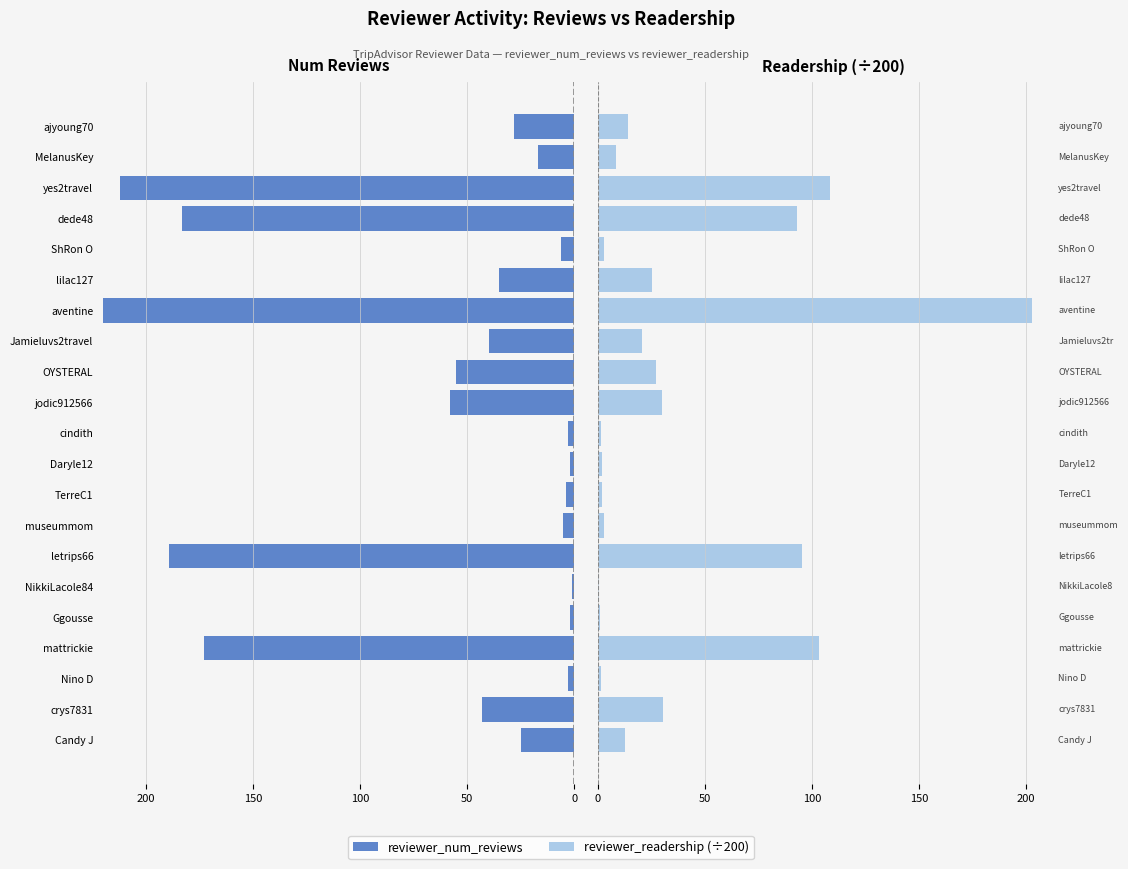

What is the difference between the maximum and minimum values in the reviewer_readership (÷200) series?

202.2